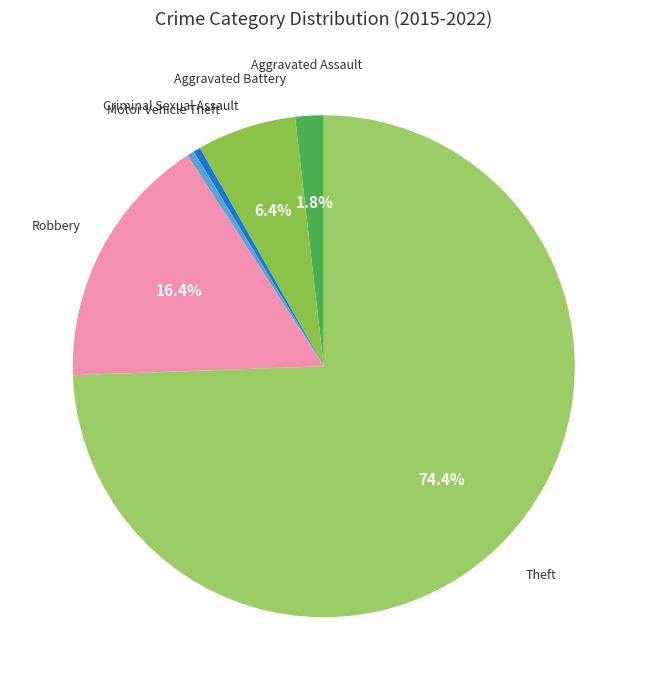

How many segments does this pie chart have?

6